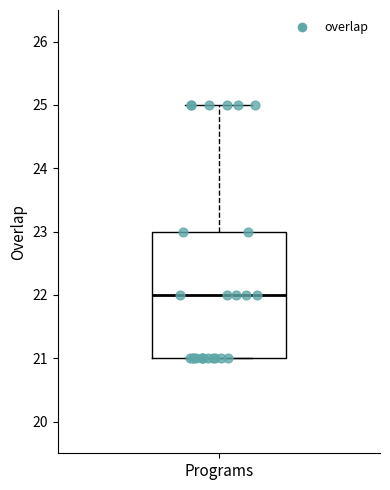

Where is the lower edge of the box for Programs on the y-axis? The values are not printed on the chart, so give them approximately, as read against the axis.

21